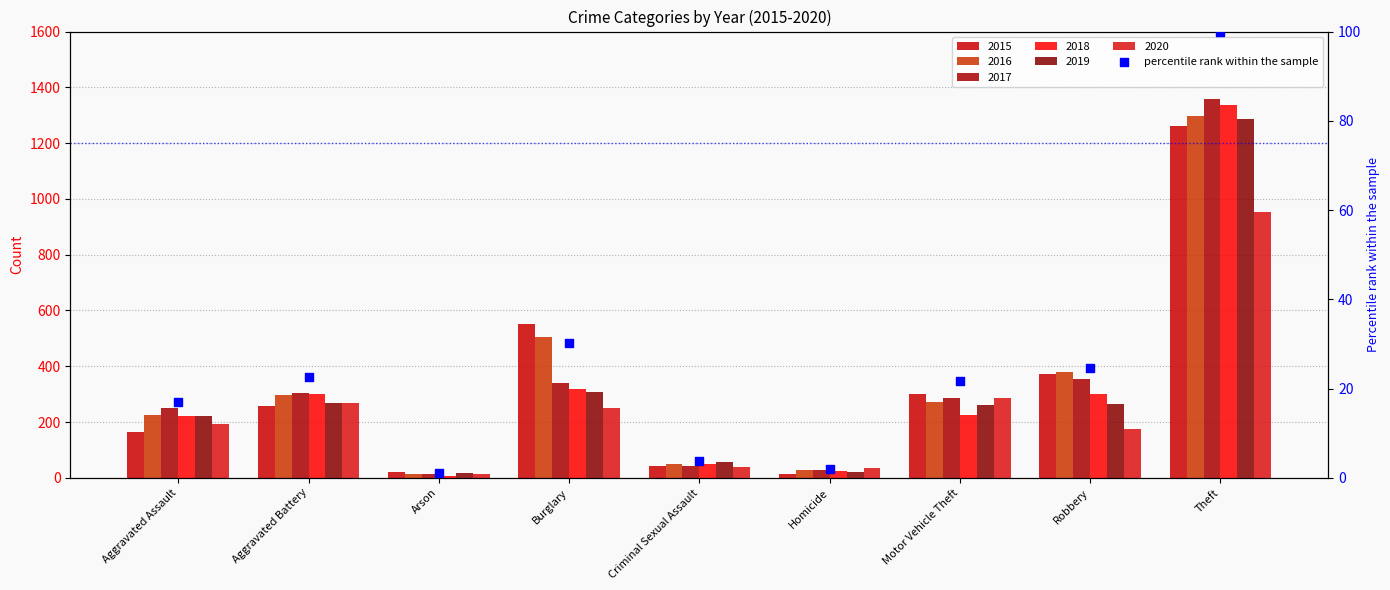

Approximately how many times larger is the value at Arson compared to Motor Vehicle Theft?

0.1